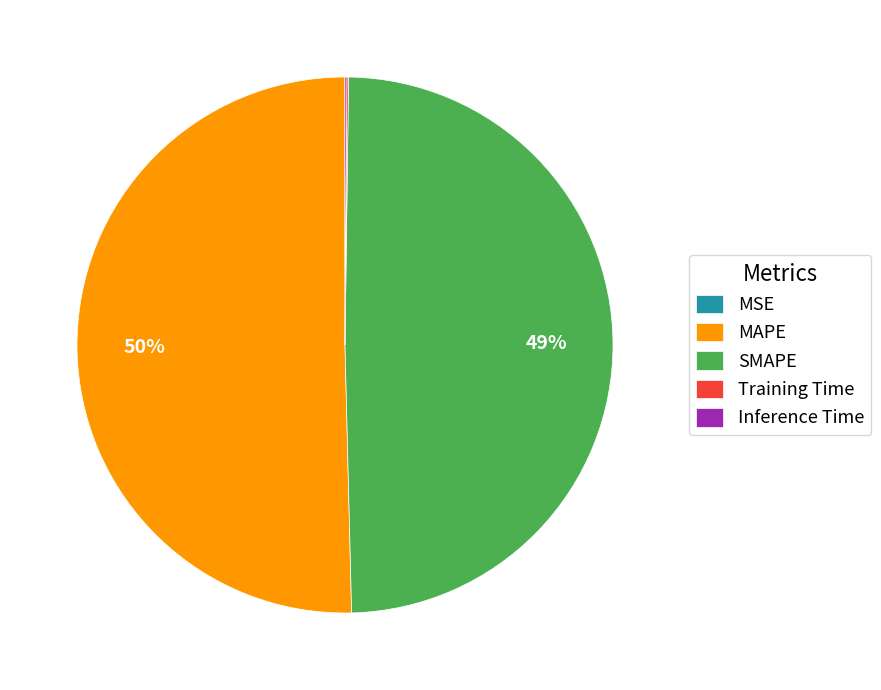

True or false: MAPE accounts for 37% of the total.

False